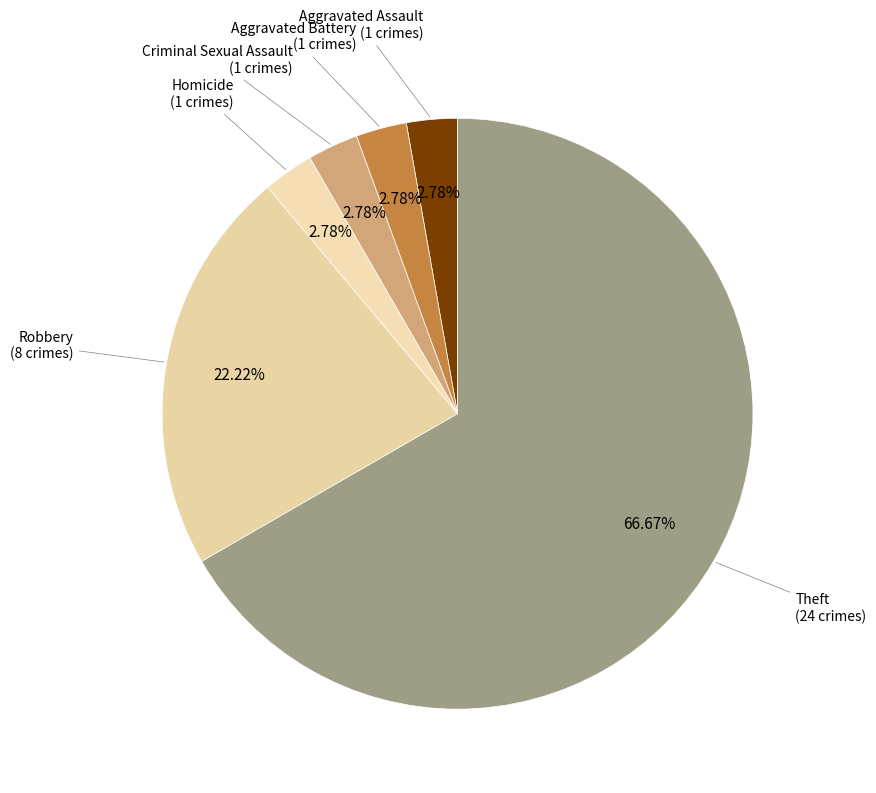

Approximately how many times larger is the value at Homicide (1 crimes) compared to Aggravated Battery (1 crimes)?

1.0